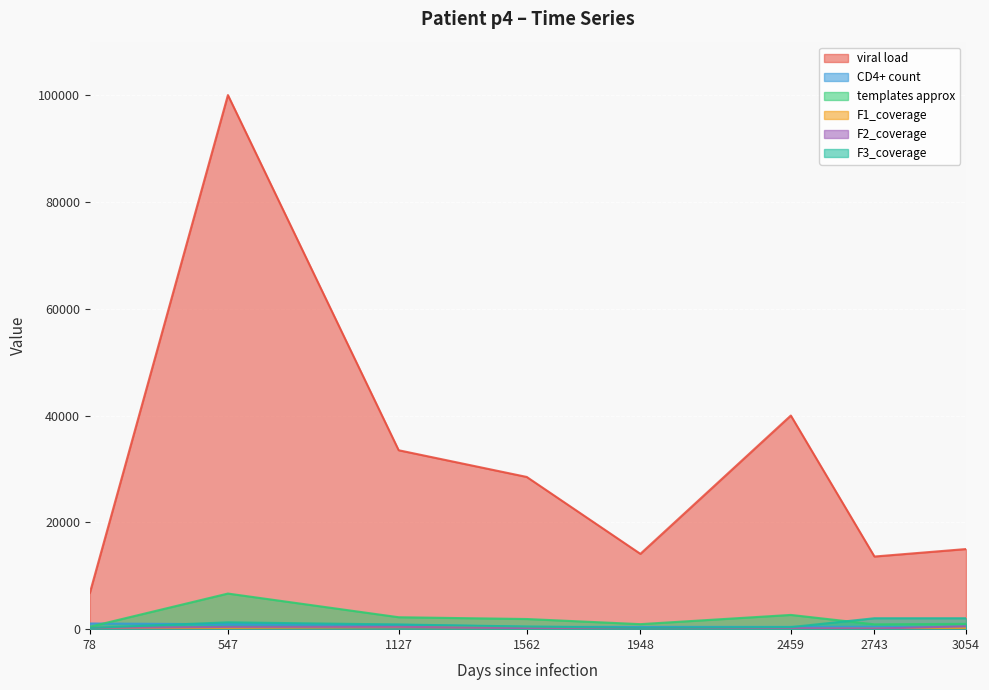

Where is the first local minimum for F3_coverage?

1948